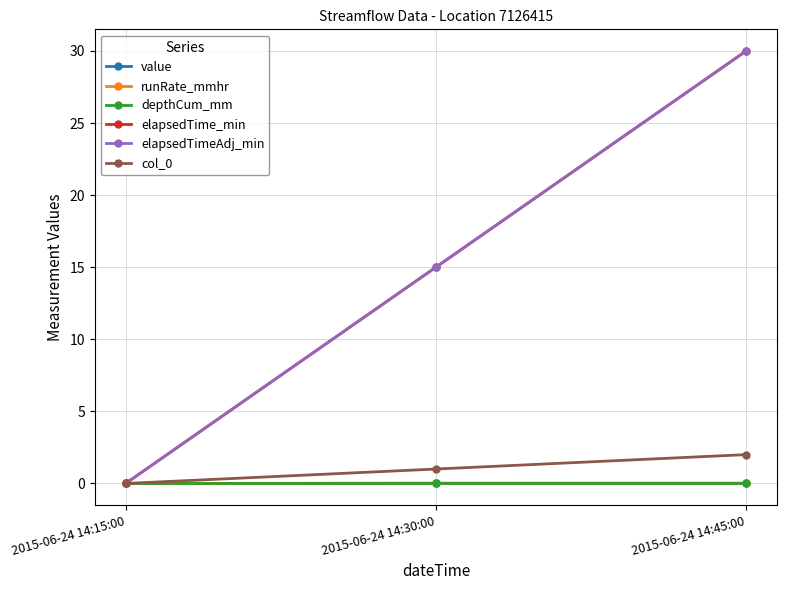

What is the label of the 3rd point from the right?

2015-06-24 14:15:00